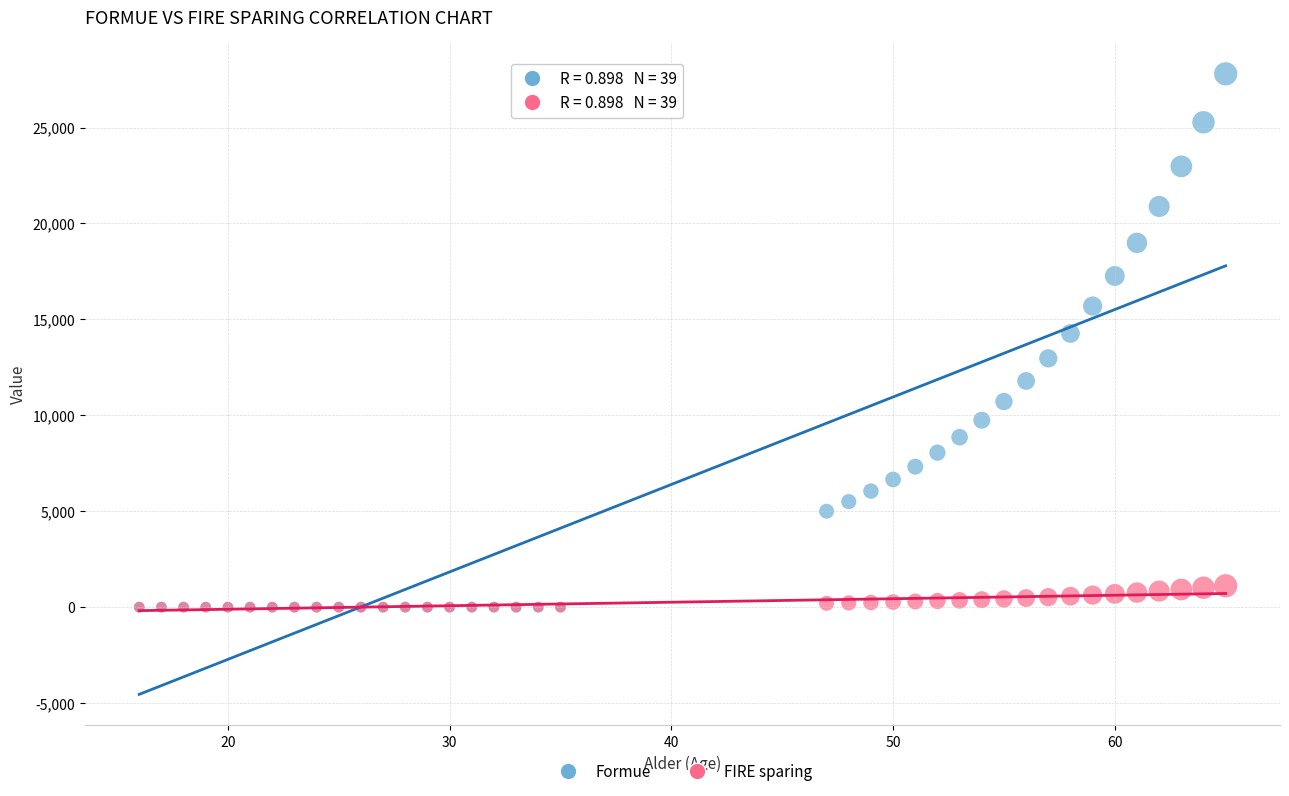

Across all series, what Y value is closest to 13900?

14266